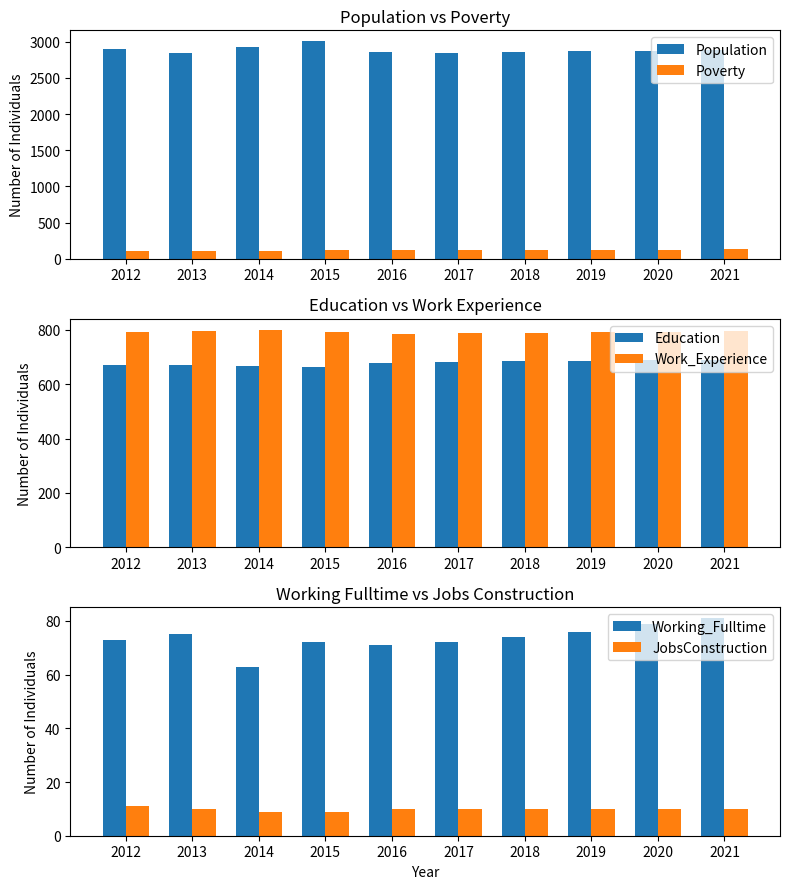

Between 2017 and 2016, which is larger?

2016